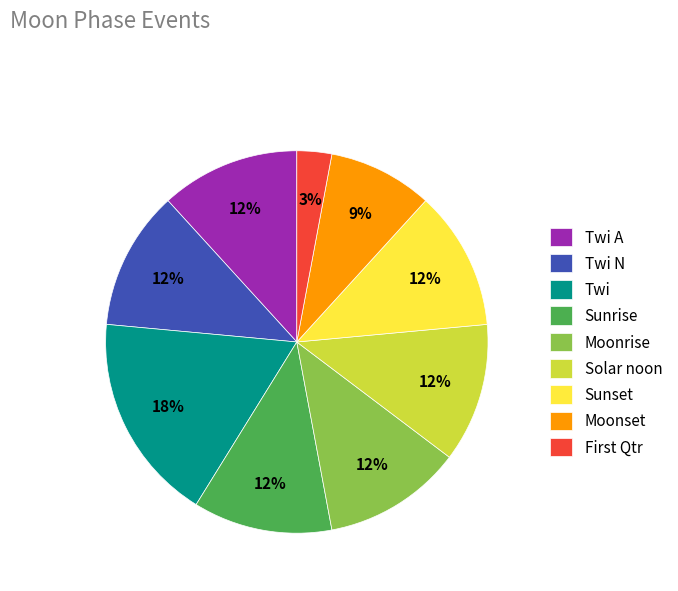

To the nearest percent, what is the combined percentage of Twi A and Solar noon?

24%